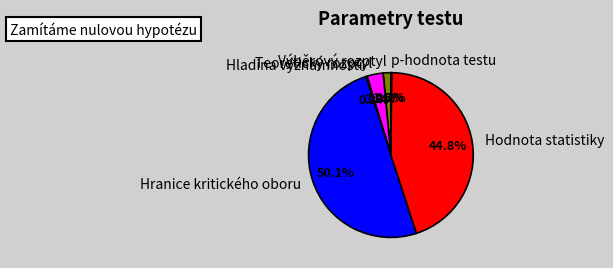

Which has a higher value, Výběrový rozptyl or Hodnota statistiky?

Hodnota statistiky